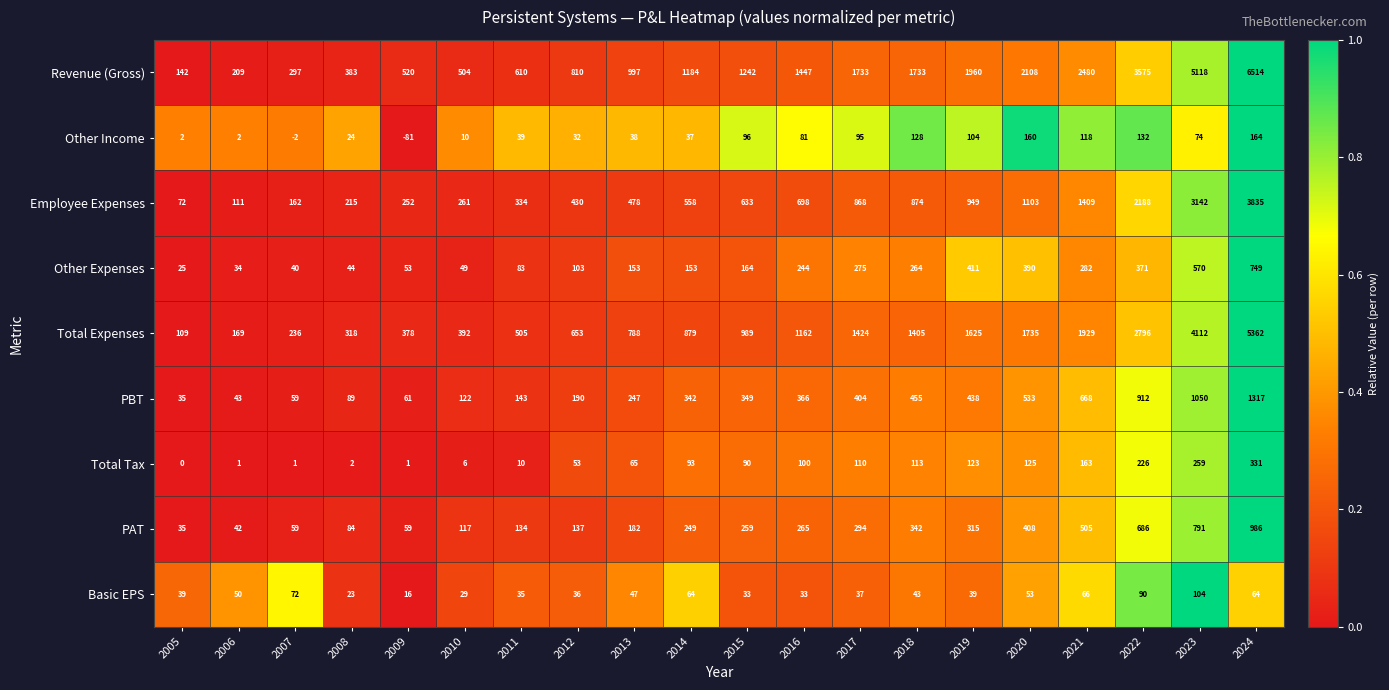

What is the difference between the highest and lowest values at 2021?

2414